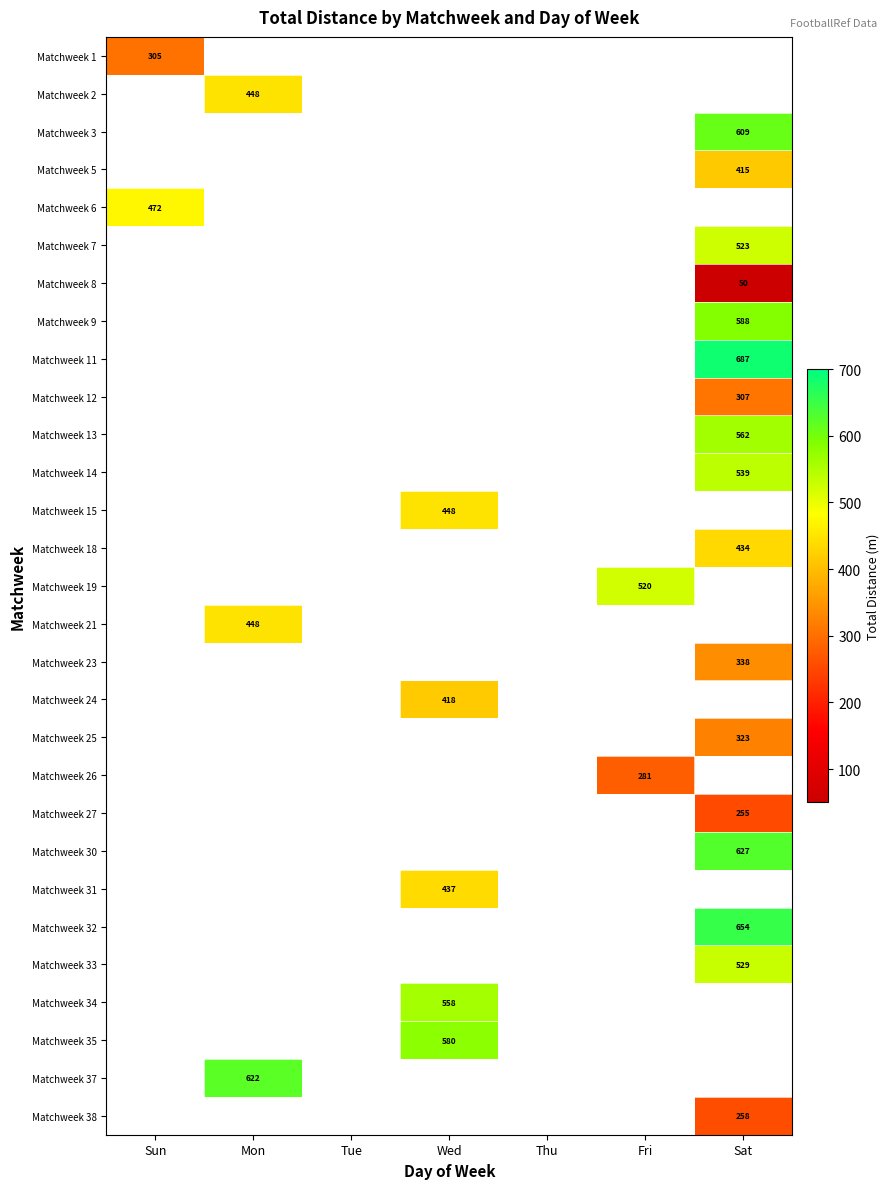

What is the maximum value shown in the chart?

687.0